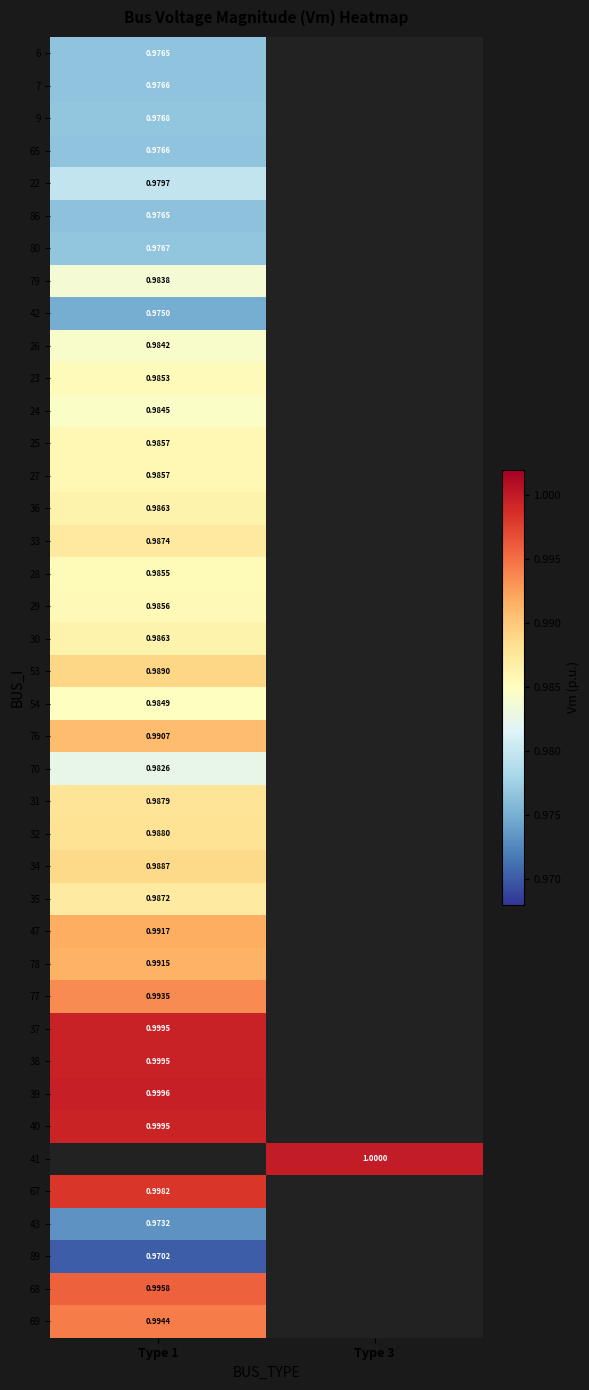

Count the number of categories in the chart.

2